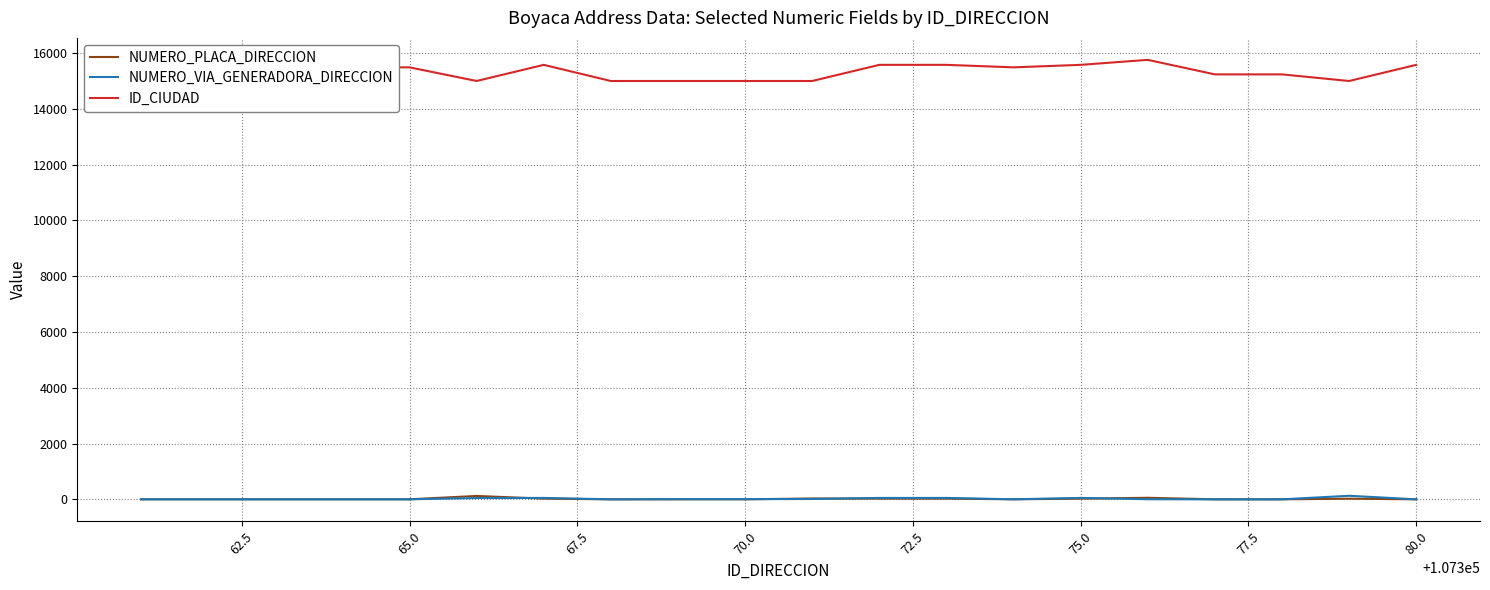

Which series has the widest spread of values?

ID_CIUDAD